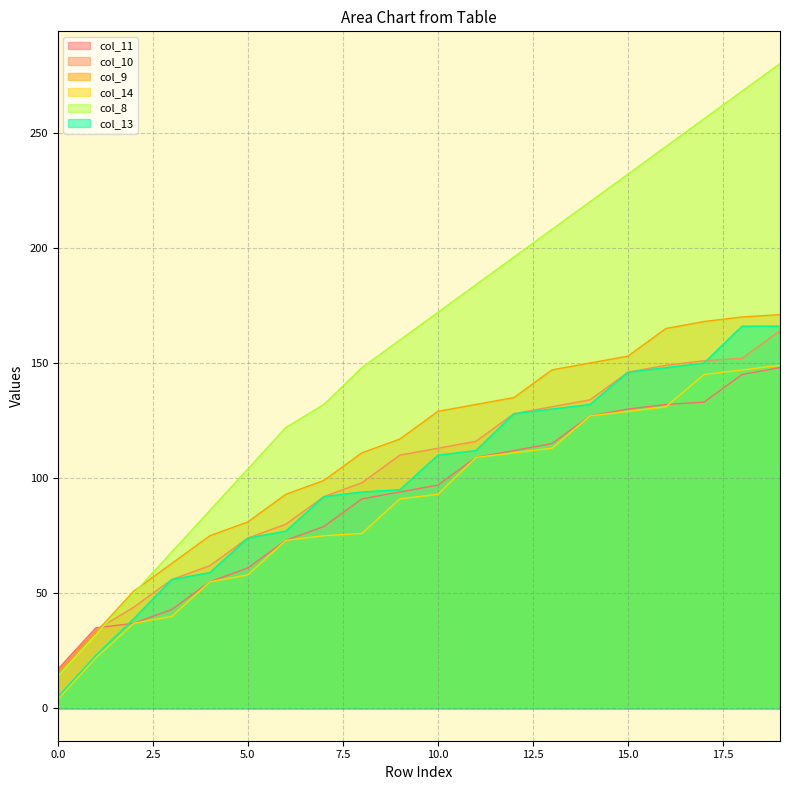

Does the chart display data point markers on the line(s)?

No